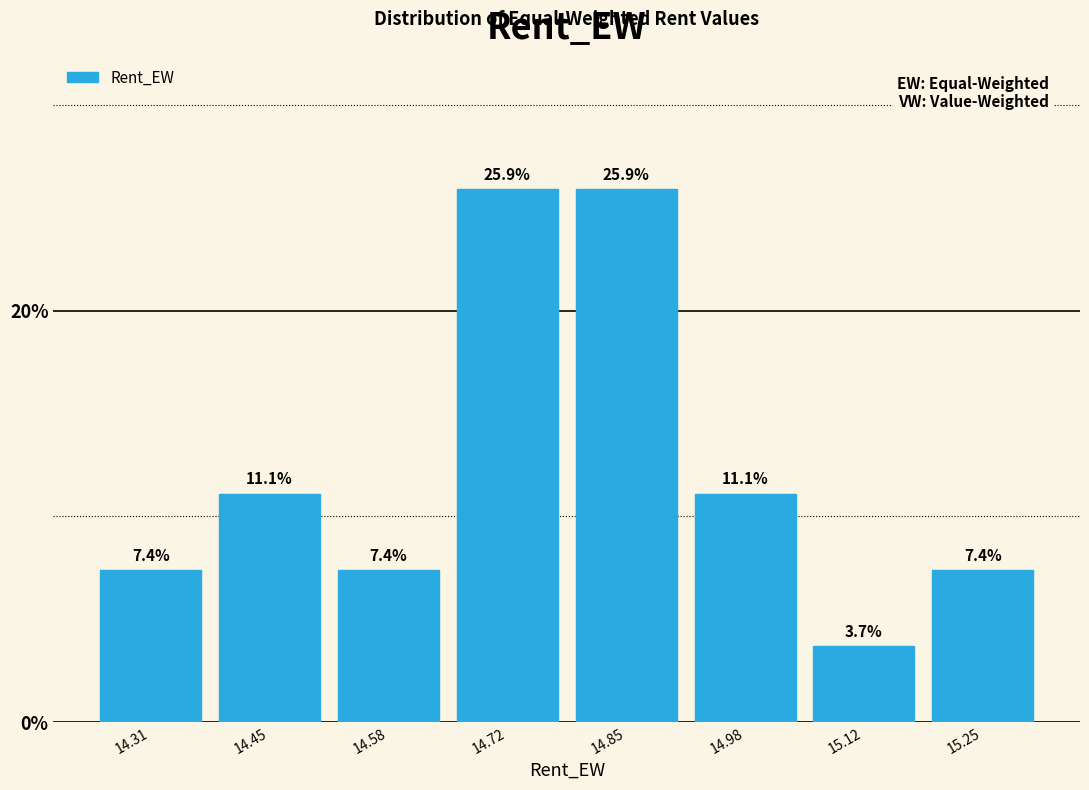

What is the height of the bar covering 14.92 to 15.06 on the x-axis? The bar edges are not printed on the chart, so give them approximately, as read against the axis.

11.1